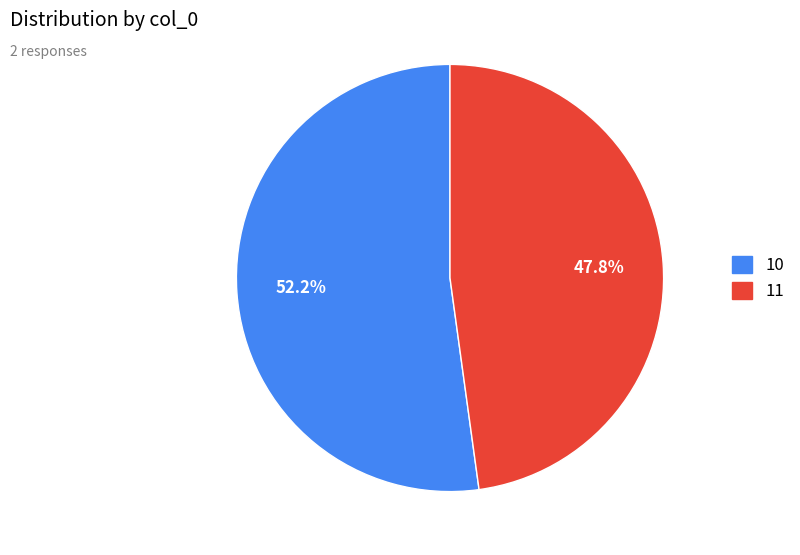

To the nearest percent, what is the difference between the 11 and 10 slice percentages?

4%